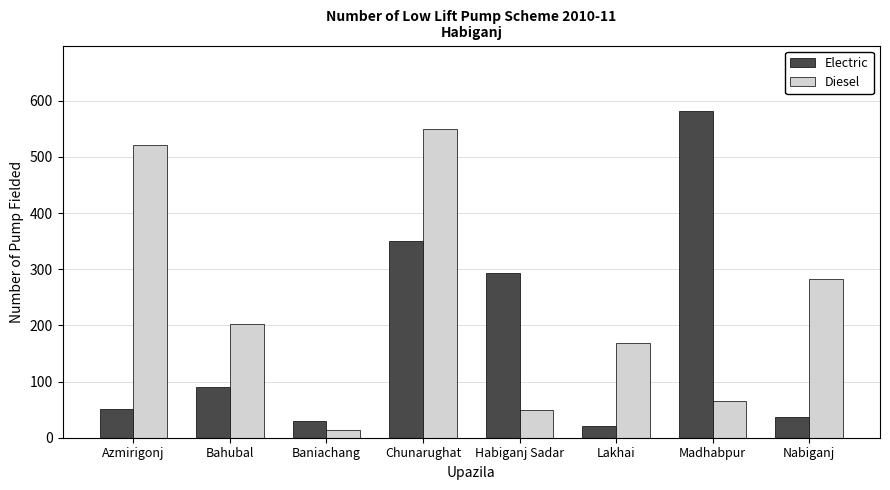

What position from the left is Azmirigonj?

1